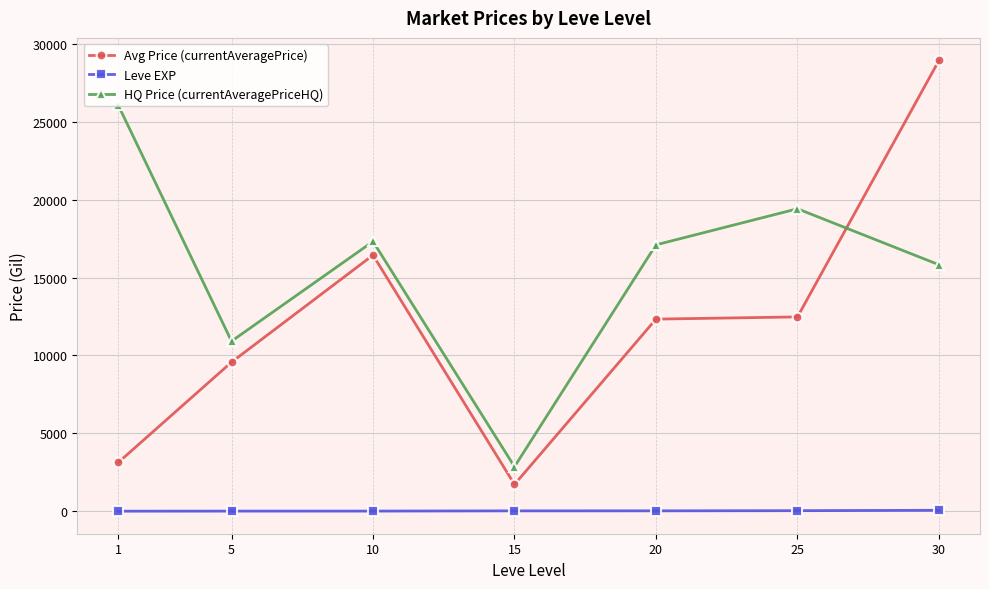

How many interior local peaks does the HQ Price (currentAveragePriceHQ) series have?

2